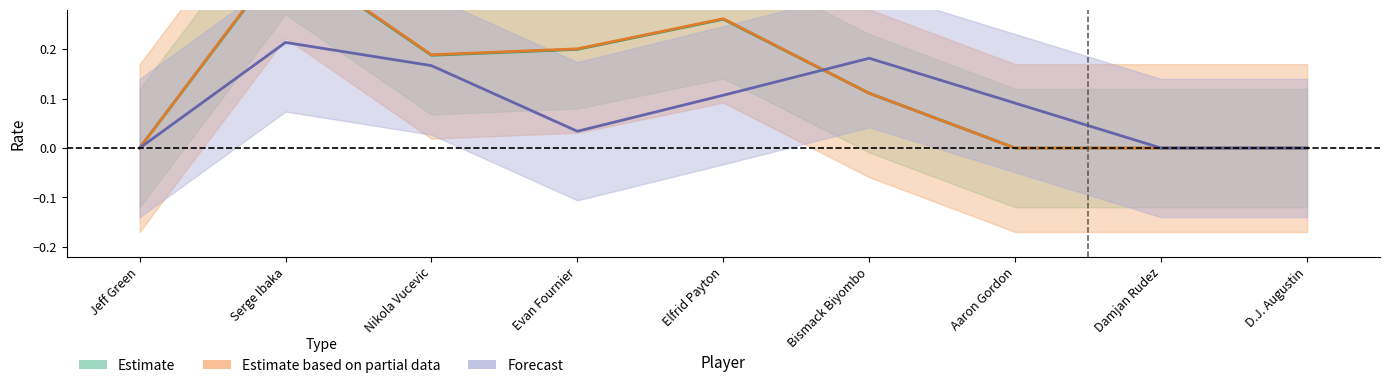

Which series has the largest total across all categories?

Estimate based on partial data